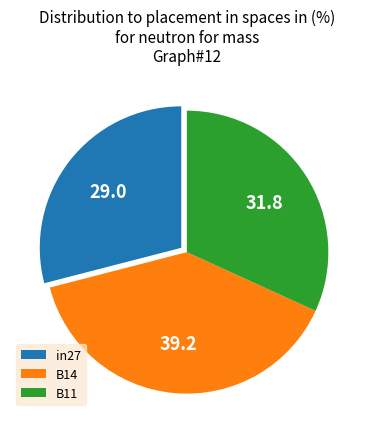

Between B11 and B14, which is larger?

B14